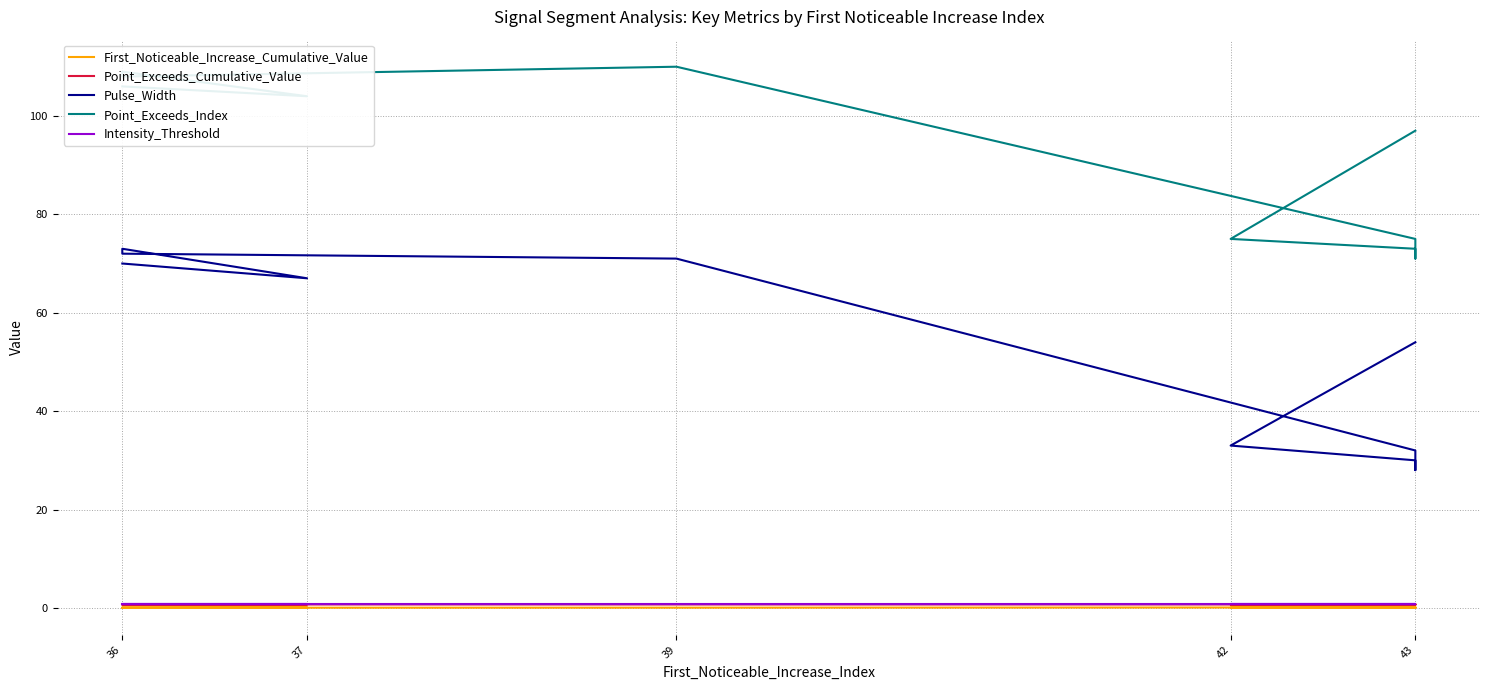

What is the average value of the First_Noticeable_Increase_Cumulative_Value series?

0.1